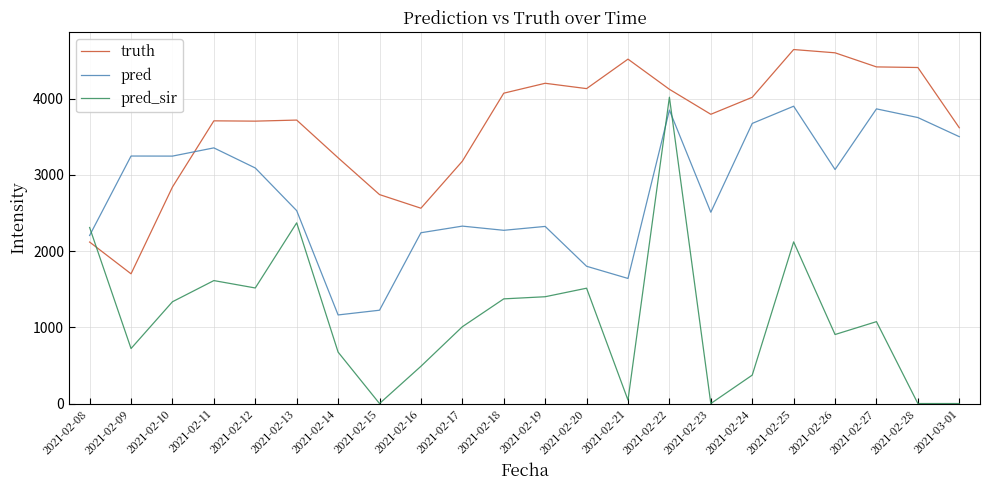

What is the highest value of the pred_sir series?

4021.1